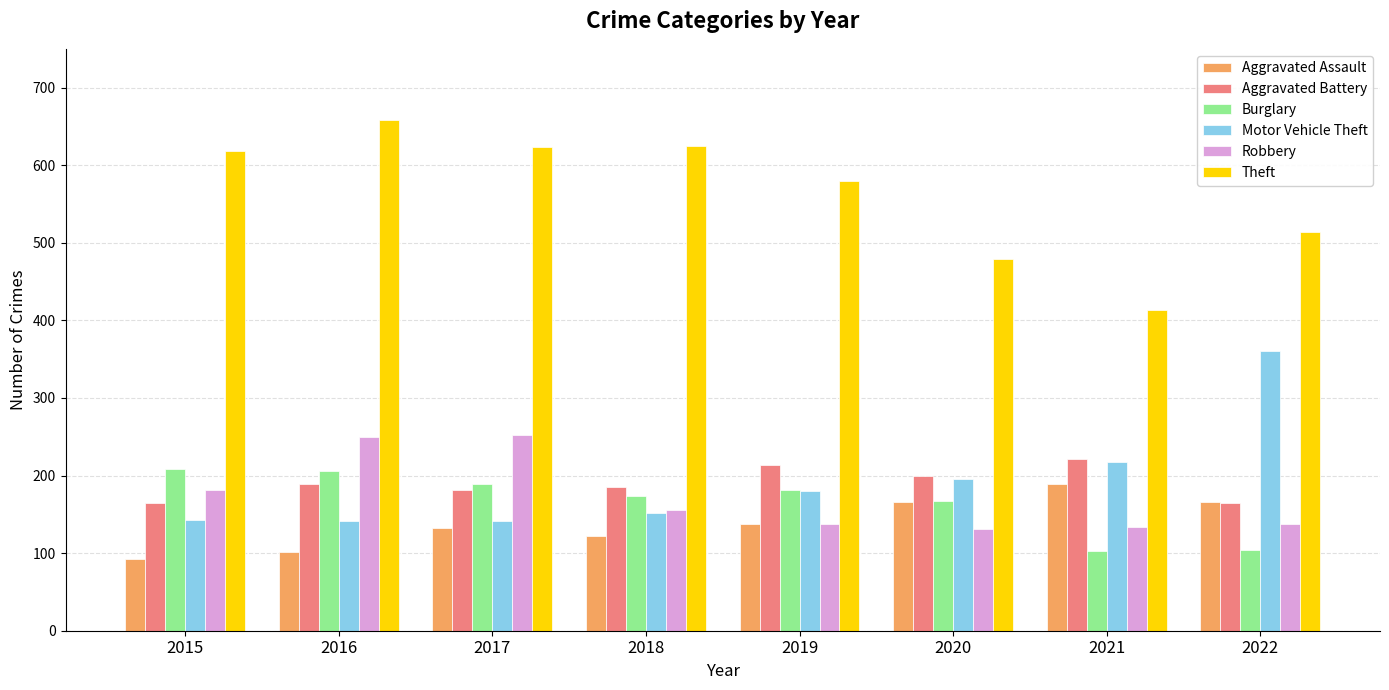

At how many categories does at least one series exceed 345?

8